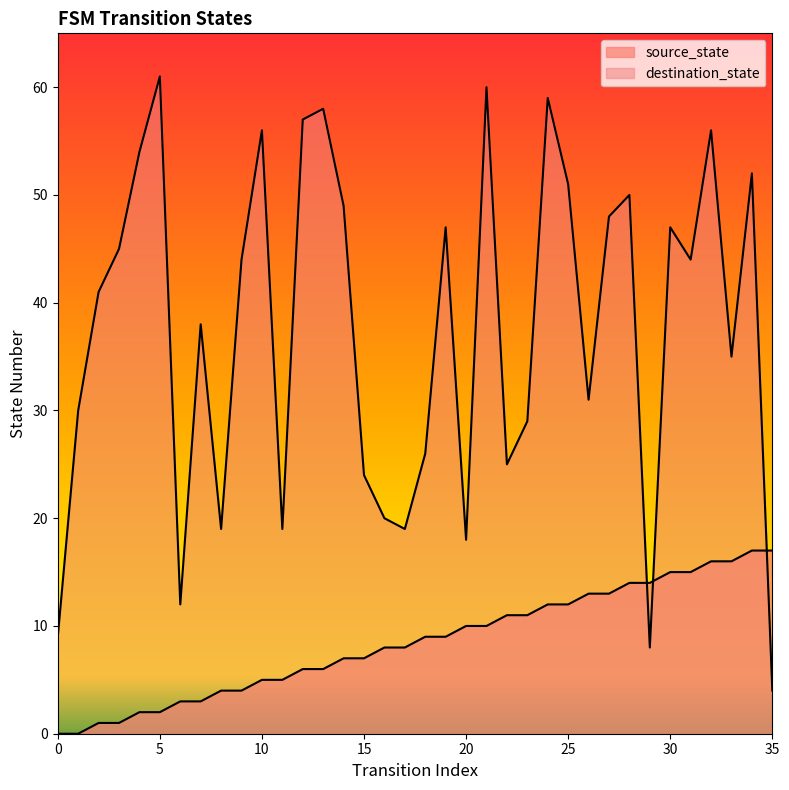

Which series changed the most between 14 and 27?

source_state